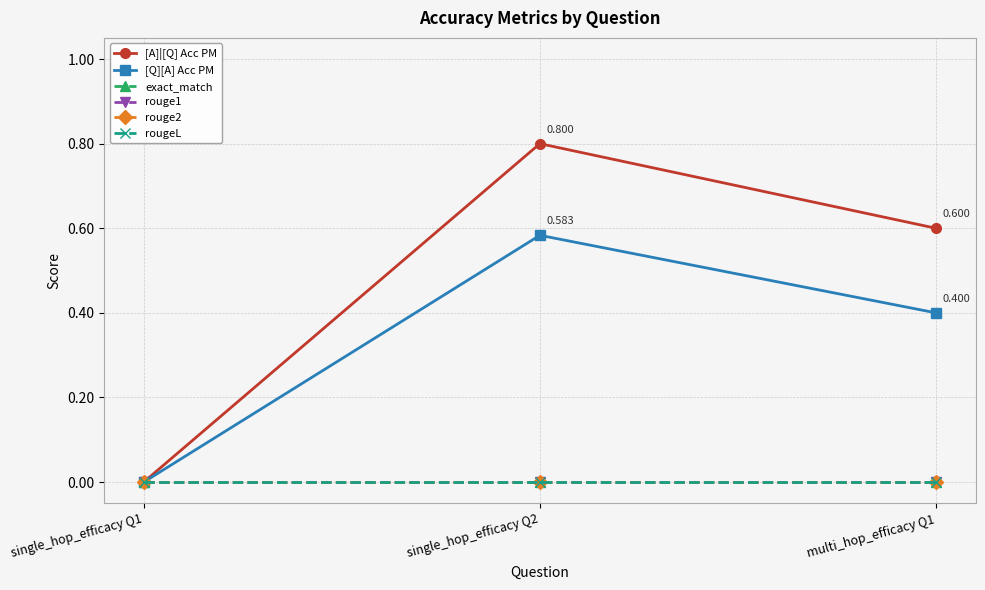

At which category is the sum across all series the highest?

single_hop_efficacy Q2